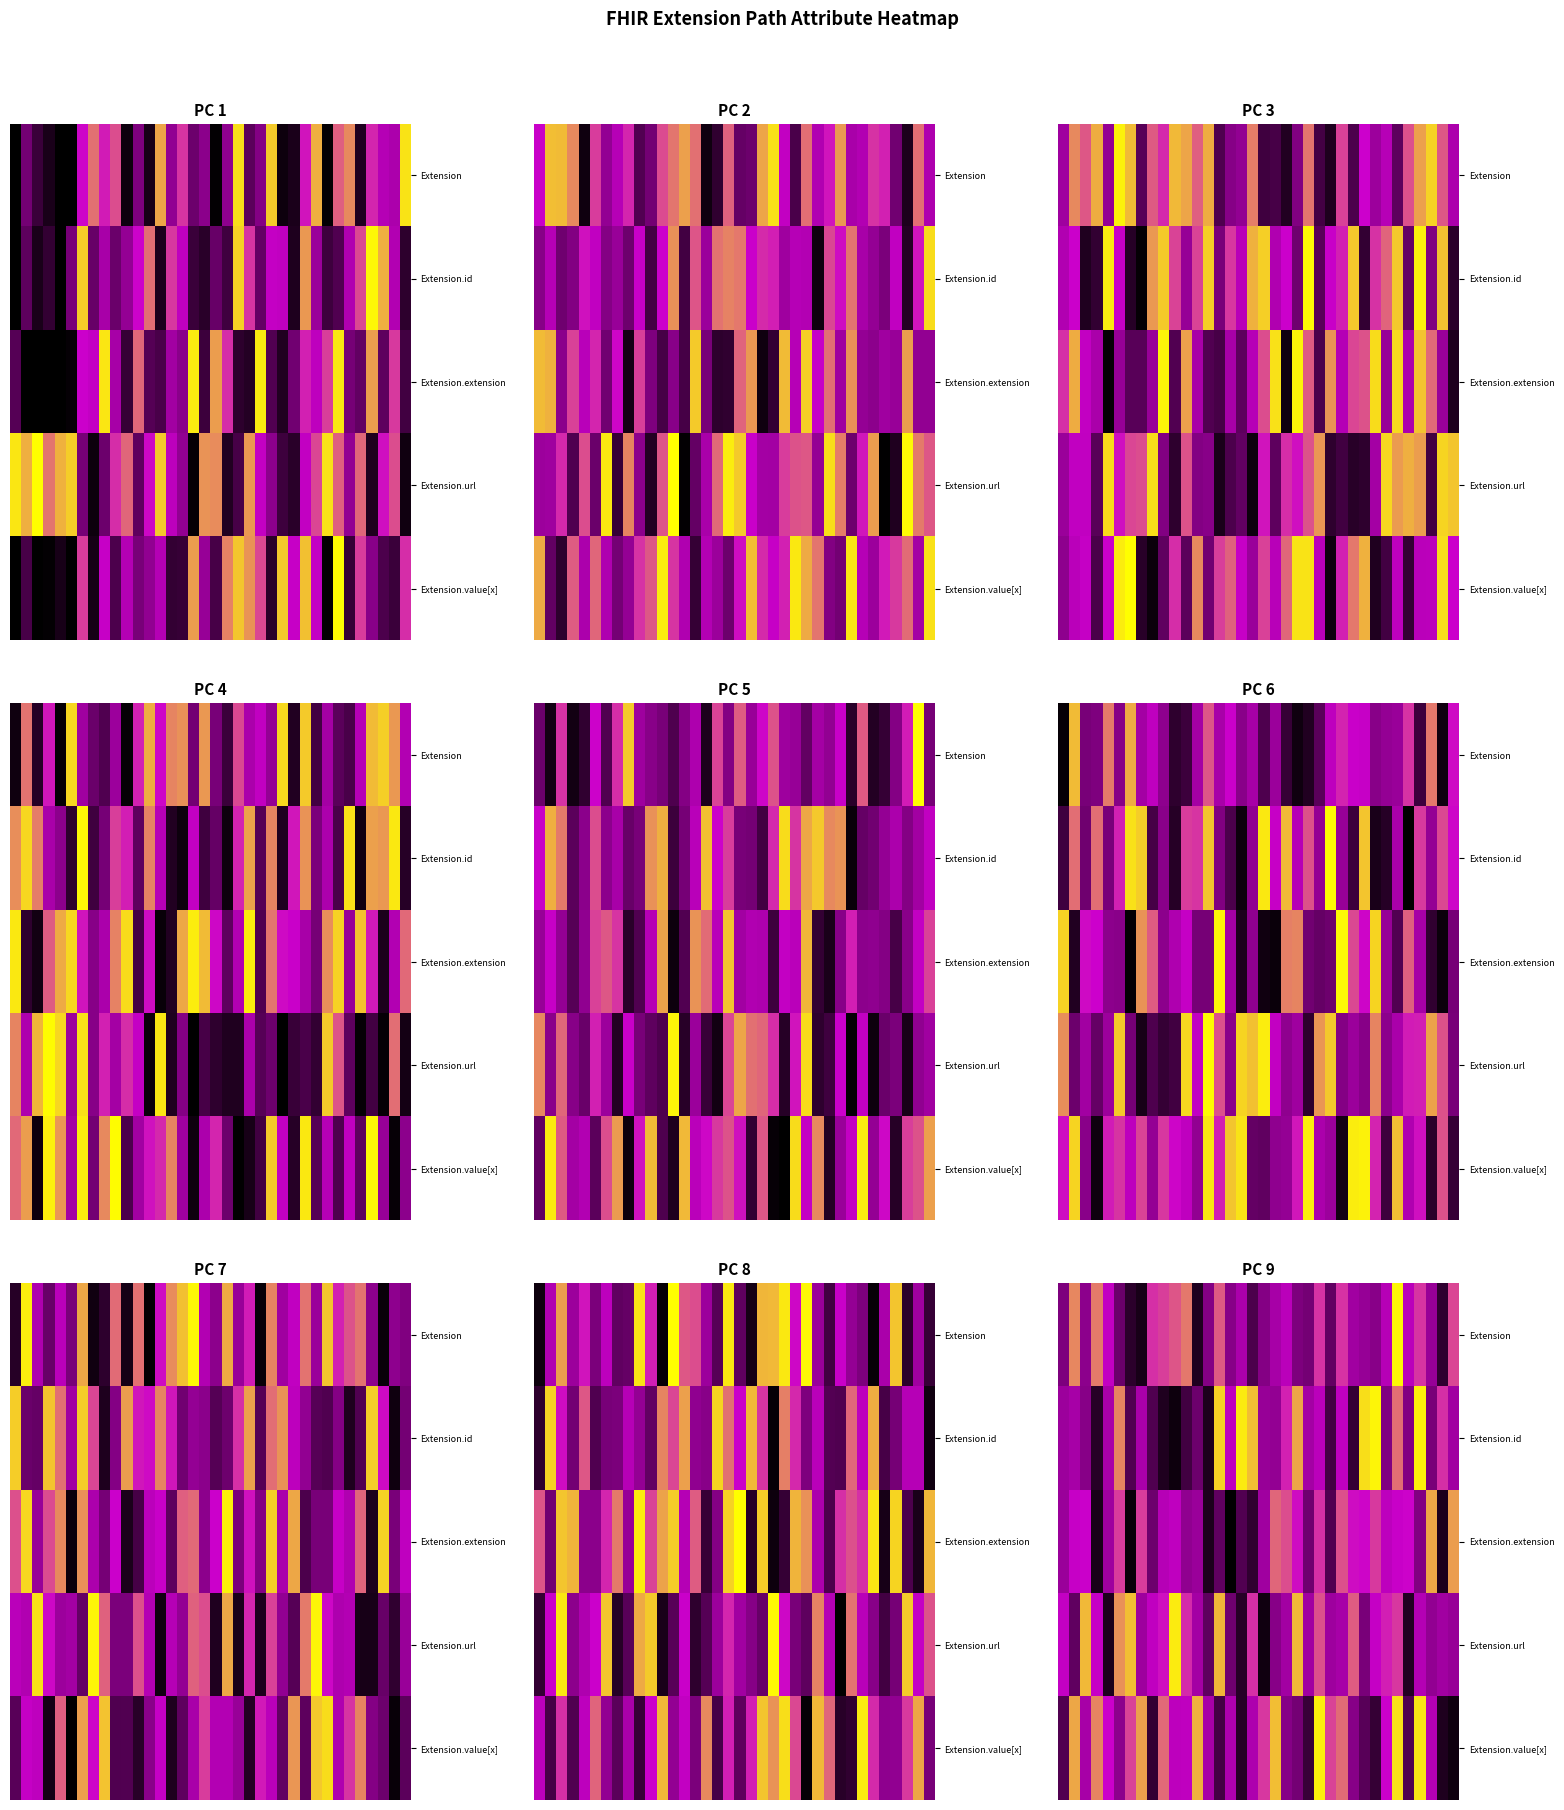

At which category is the sum across all series the highest?

30